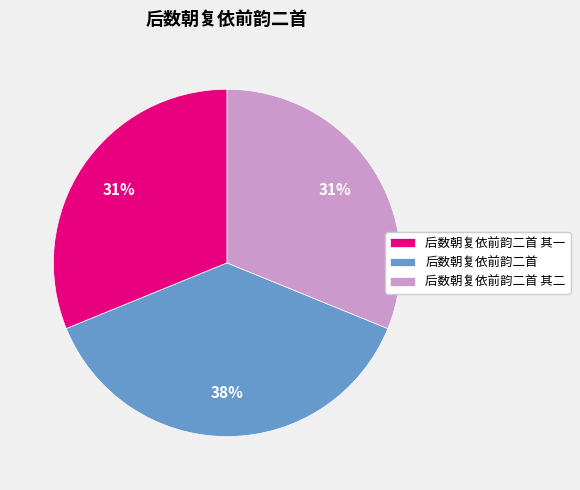

Which slice is the largest?

后数朝复依前韵二首